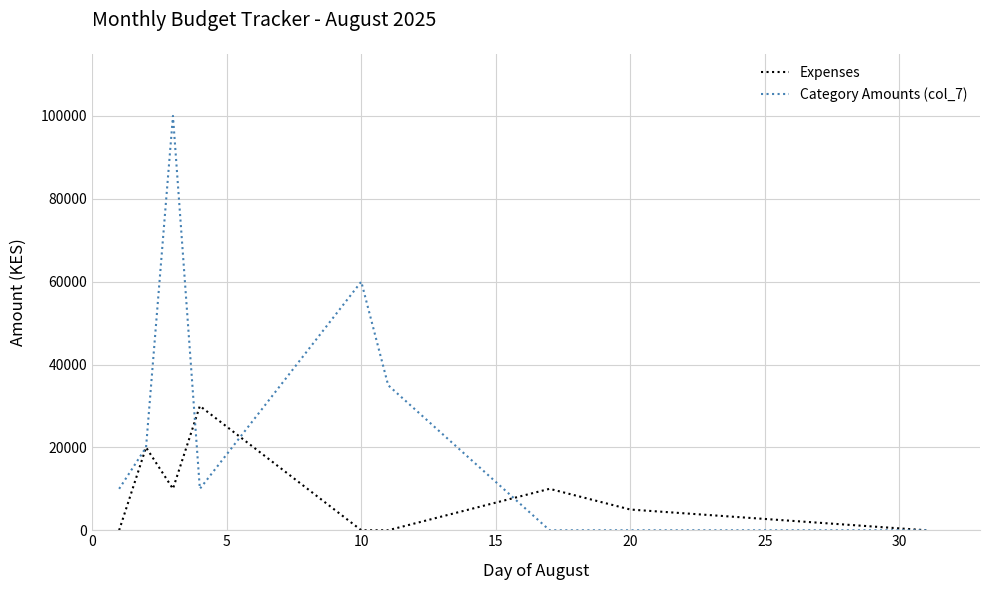

Which series has the largest total across all categories?

Category Amounts (col_7)